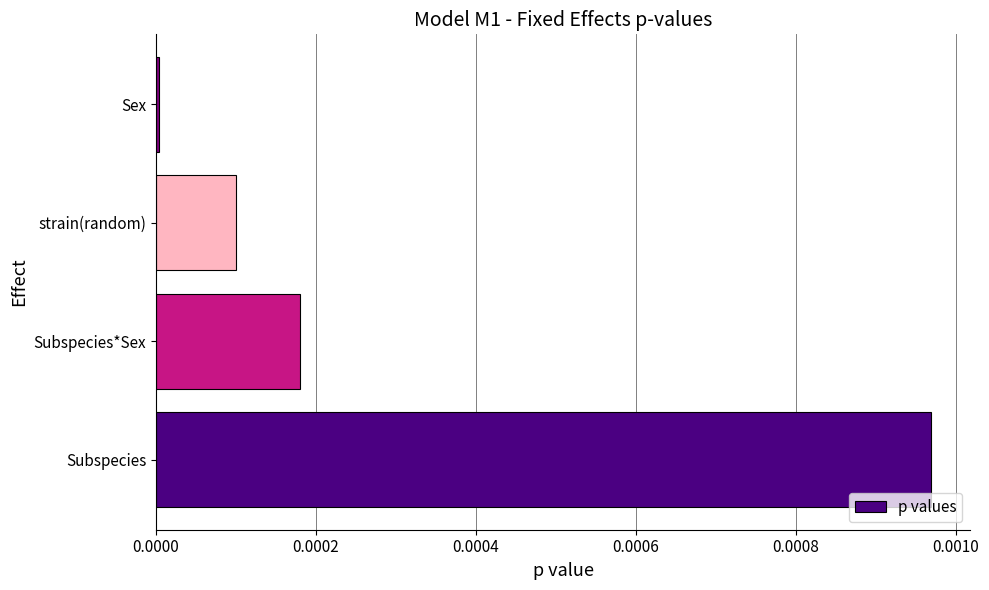

Which category has the lowest value across all series?

Sex